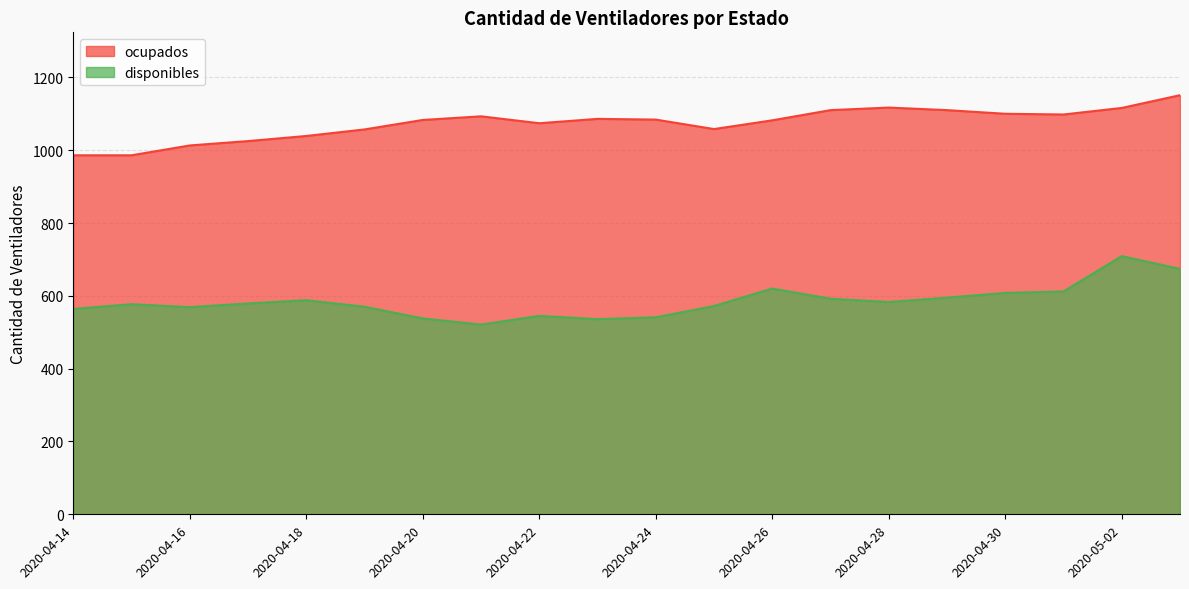

How many series are shown in this chart?

2